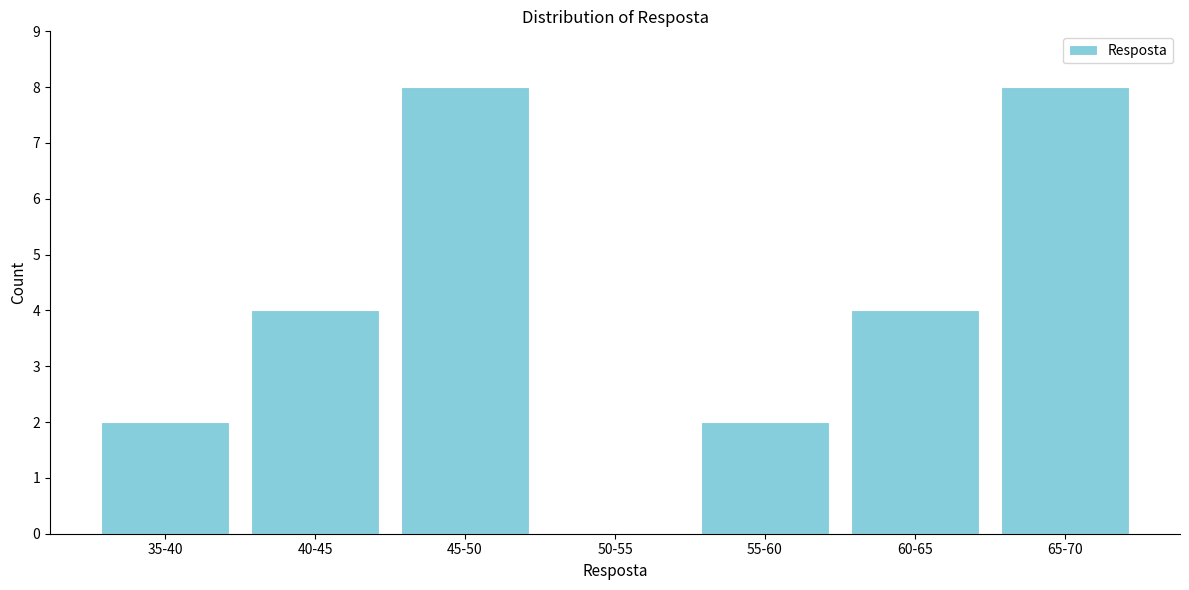

Reading right to left, what are all the values shown in this chart?

65-70=8	60-65=4	55-60=2	50-55=0	45-50=8	40-45=4	35-40=2